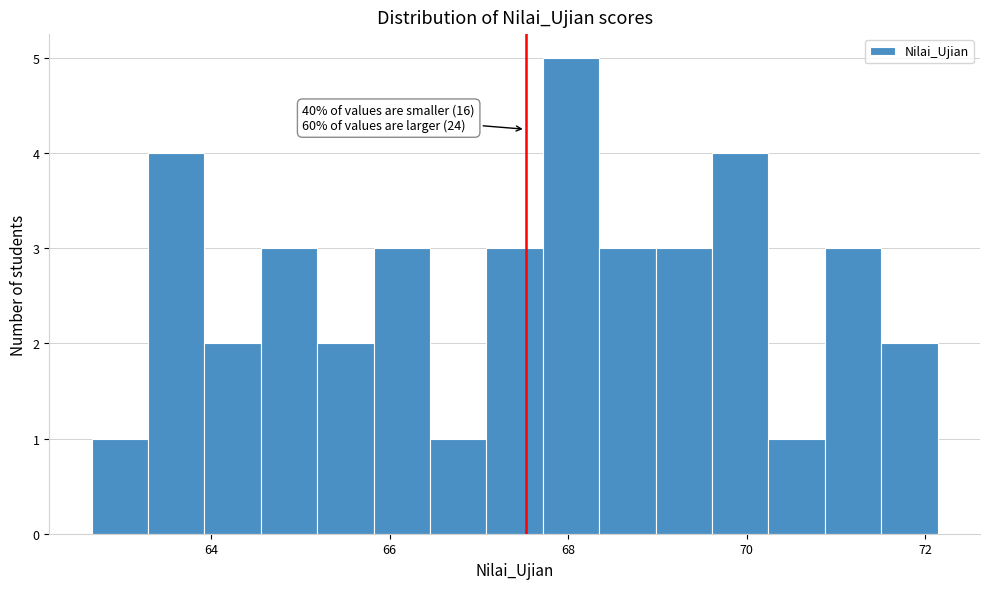

Around what value on the x-axis is the tallest bar? Give the approximate position of its centre, as read against the axis.

68.0